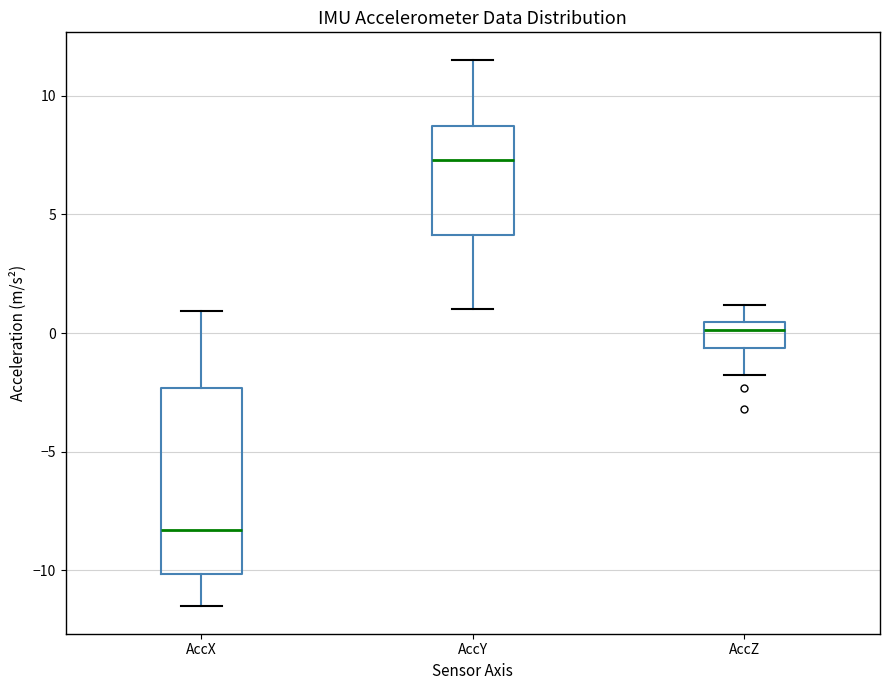

Where does the upper whisker of the box for AccY end on the y-axis? The values are not printed on the chart, so give them approximately, as read against the axis.

11.5